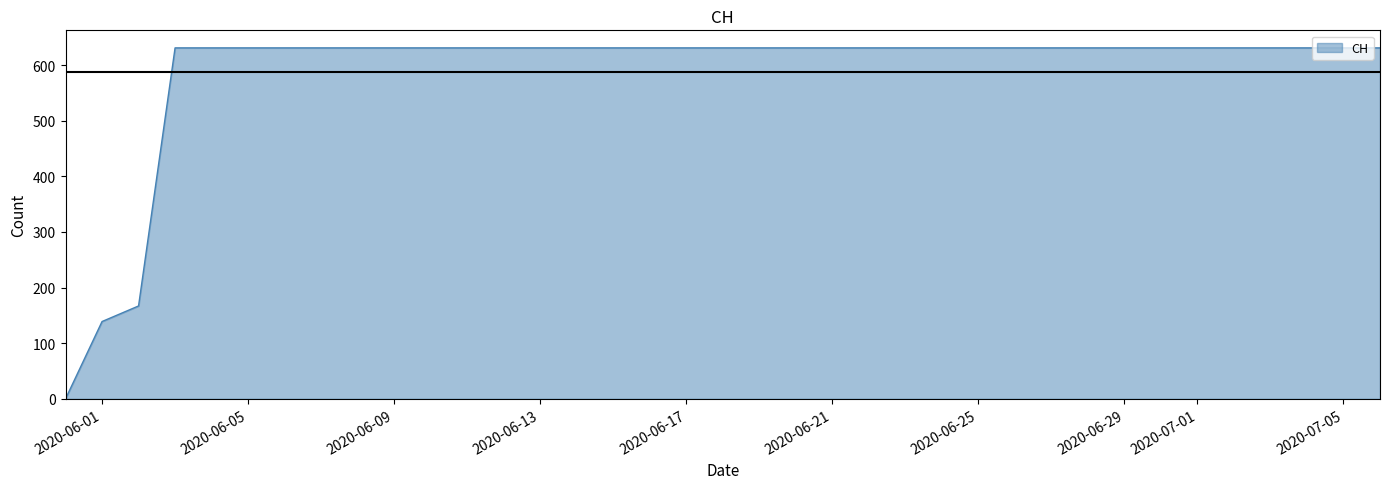

How many values are below 631?

3